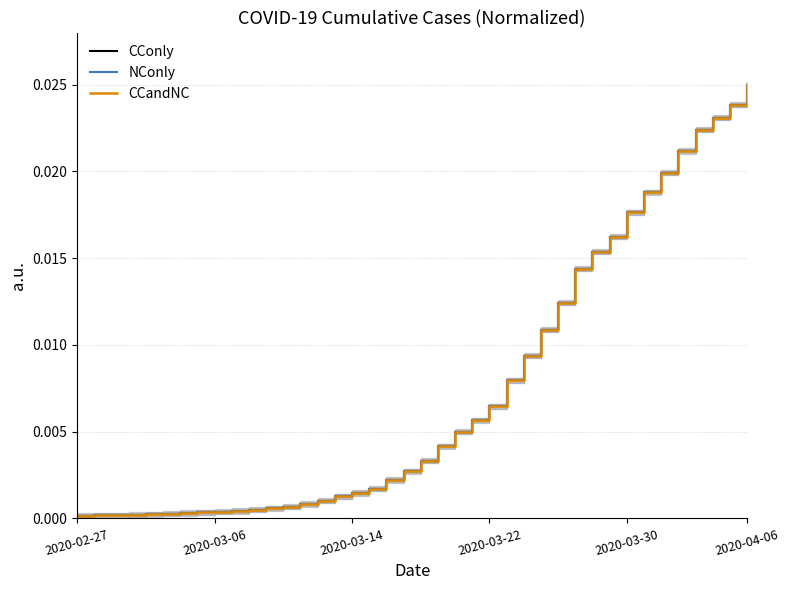

True or false: CConly has more than 0 points higher than both neighbors.

False